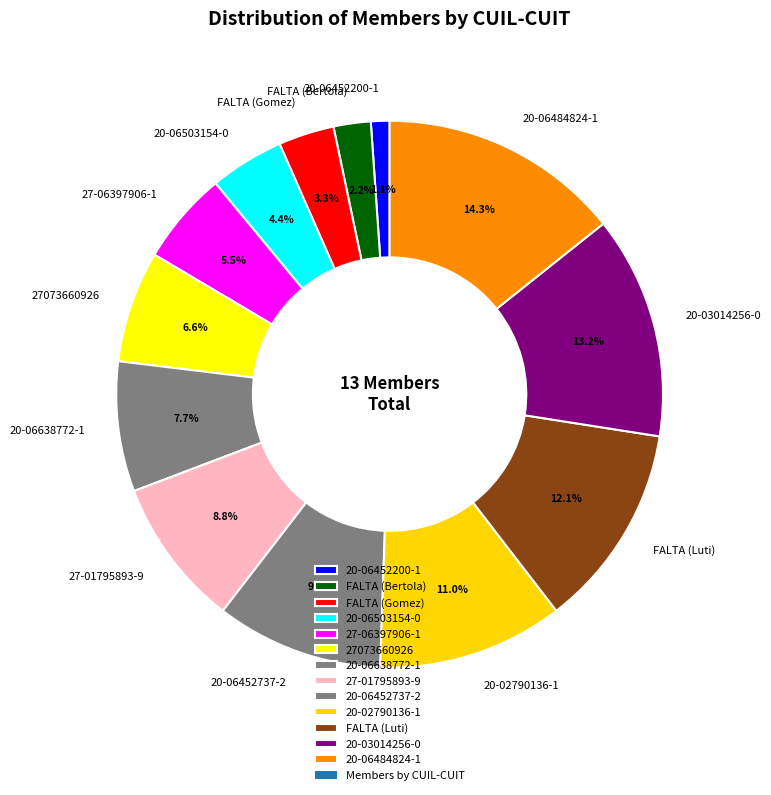

What percentage is the 27073660926 slice, to the nearest percent?

7%